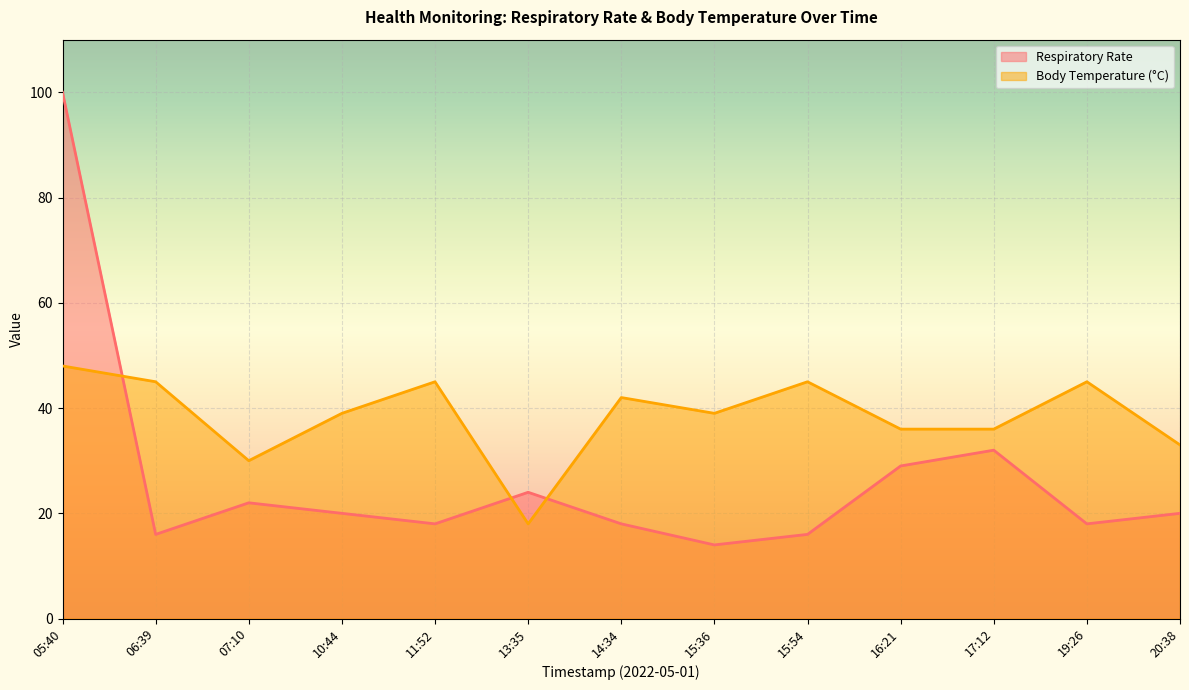

What is the total value across all series at 06:39?

61.0